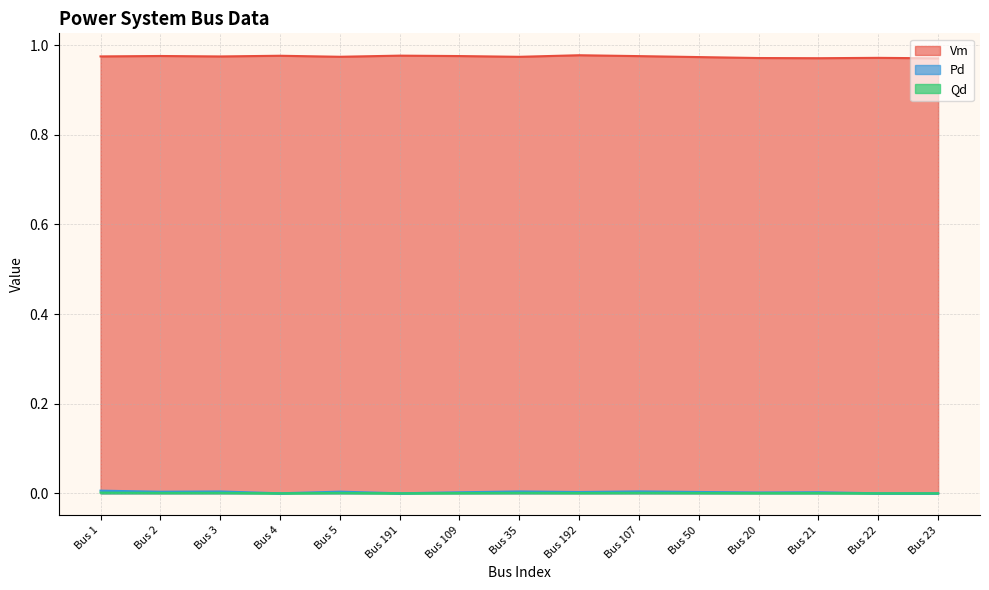

Which series has the largest range (max minus min)?

Vm